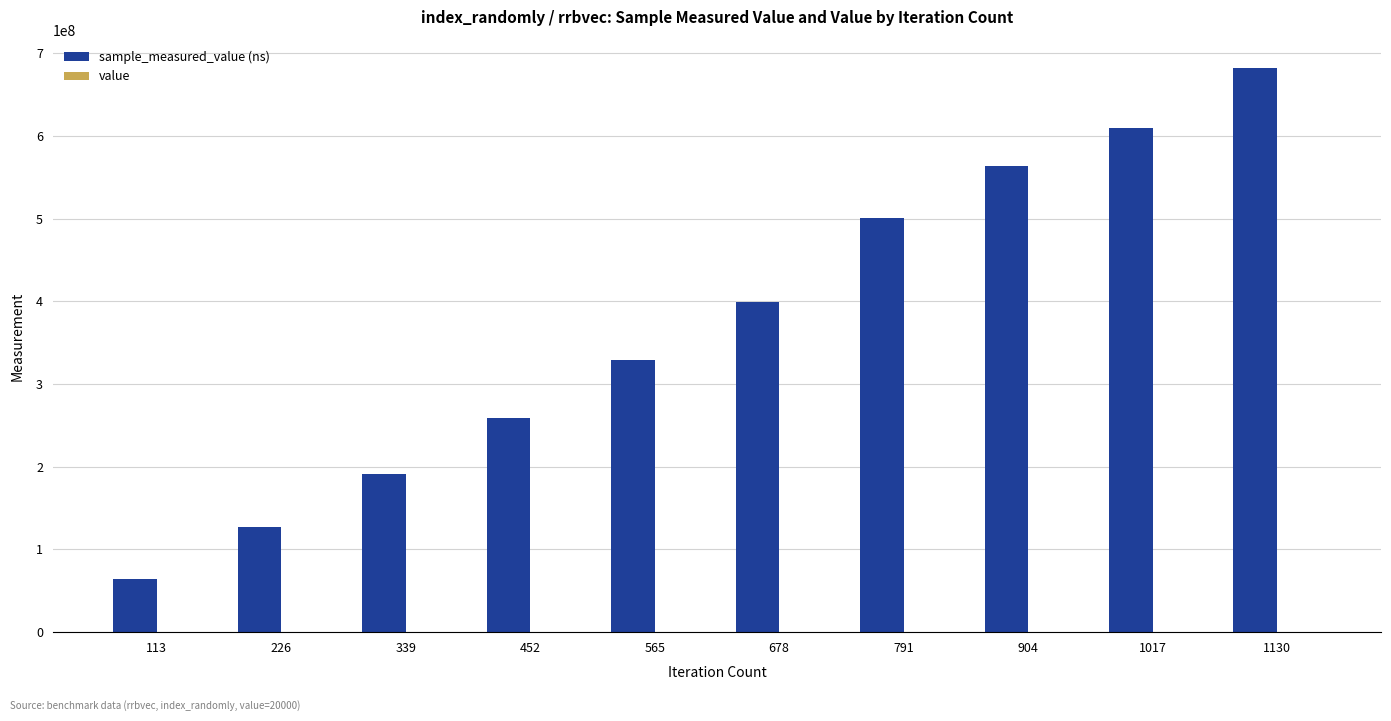

At which category is the sum across all series the highest?

1130